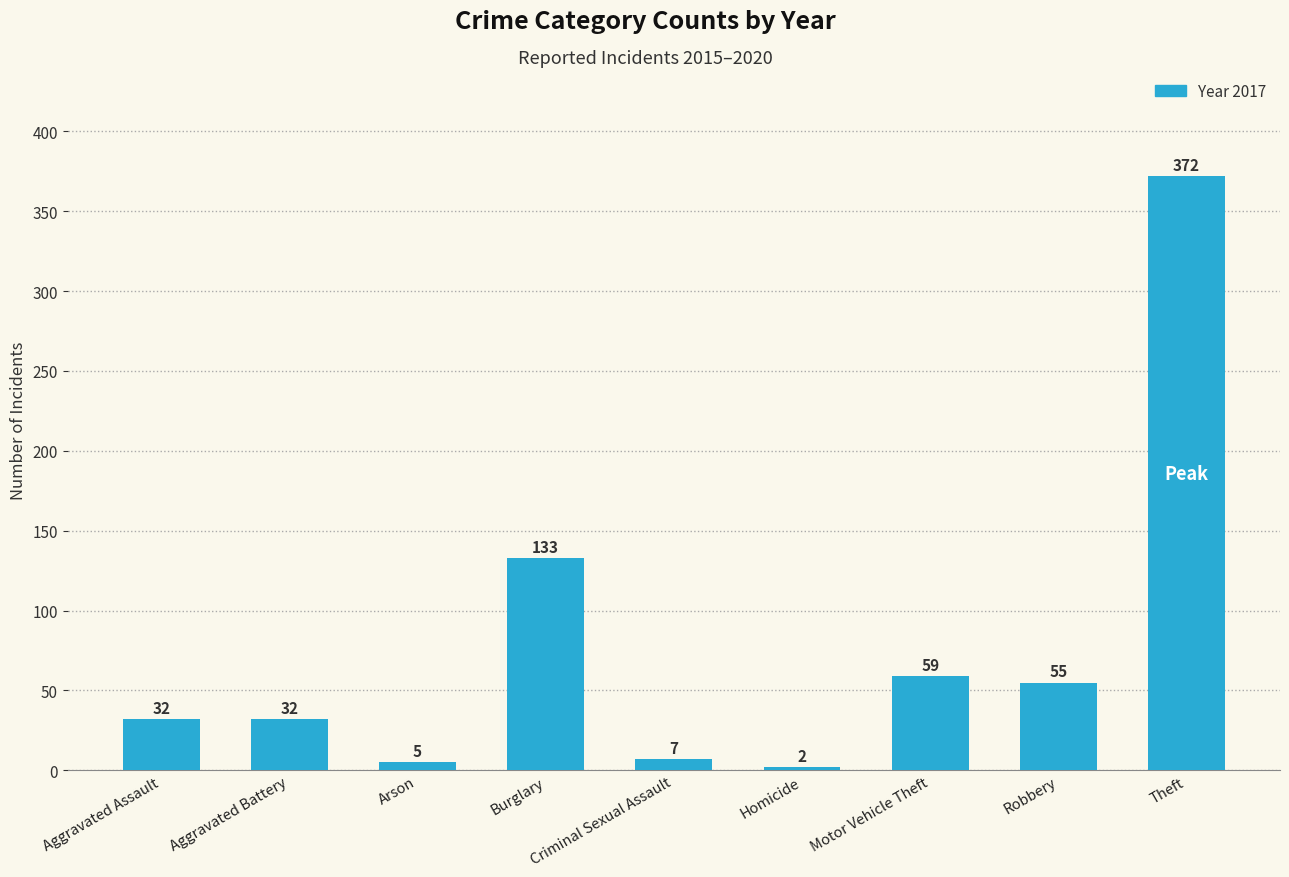

How many distinct data groups are displayed?

1